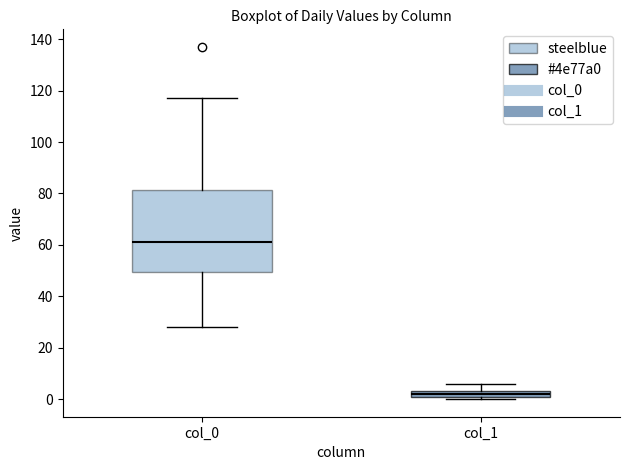

Which box is the tallest, from its lower edge to its upper edge?

col_0